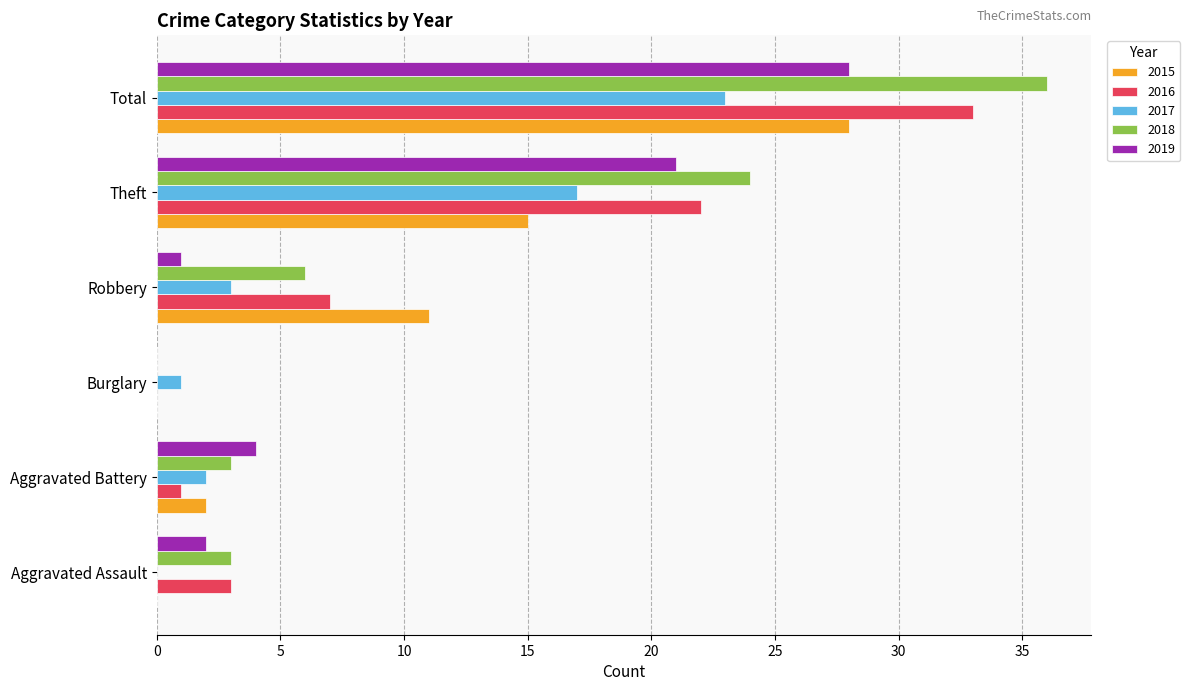

Is it true that 2018 equals 0 at Burglary?

True